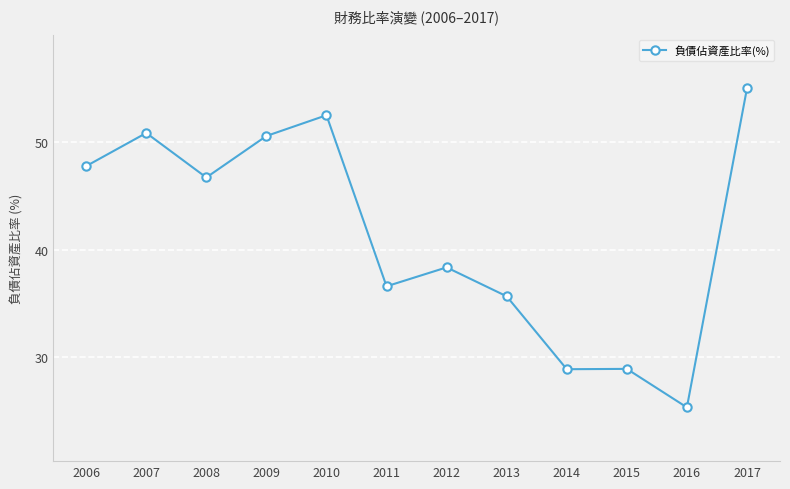

What is the change in value from 2010 to 2014?

-23.6